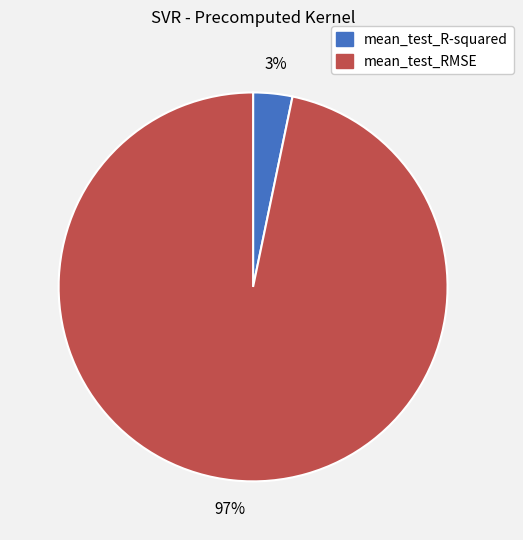

Is there any slice that represents more than half of the pie?

Yes